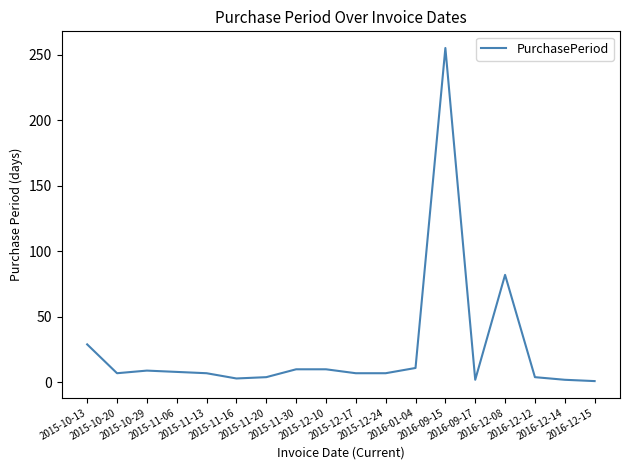

What is the maximum value shown in the chart?

255